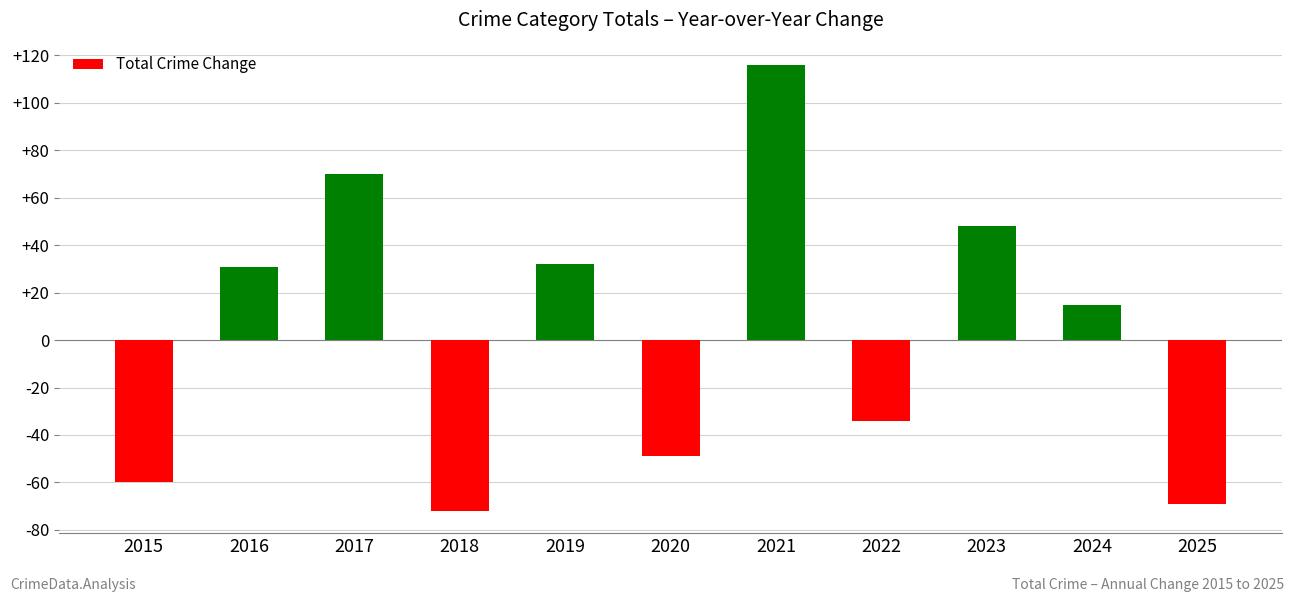

The chart shows a value of 116 at 2021. True or false?

True